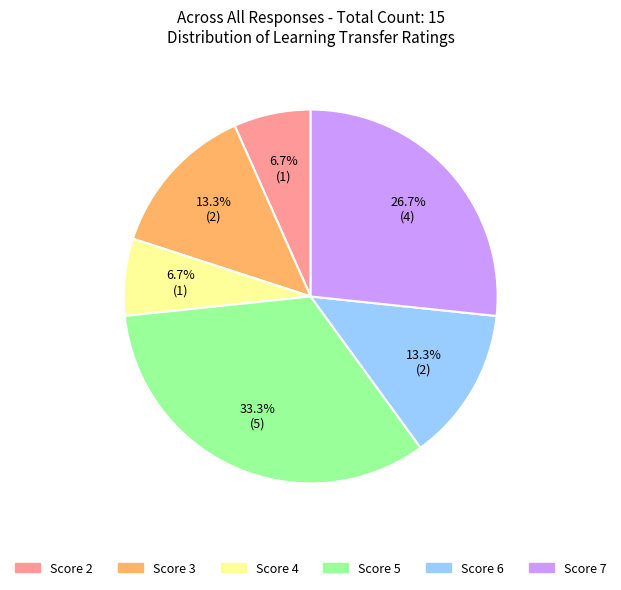

To the nearest percent, what is the average slice percentage?

17%